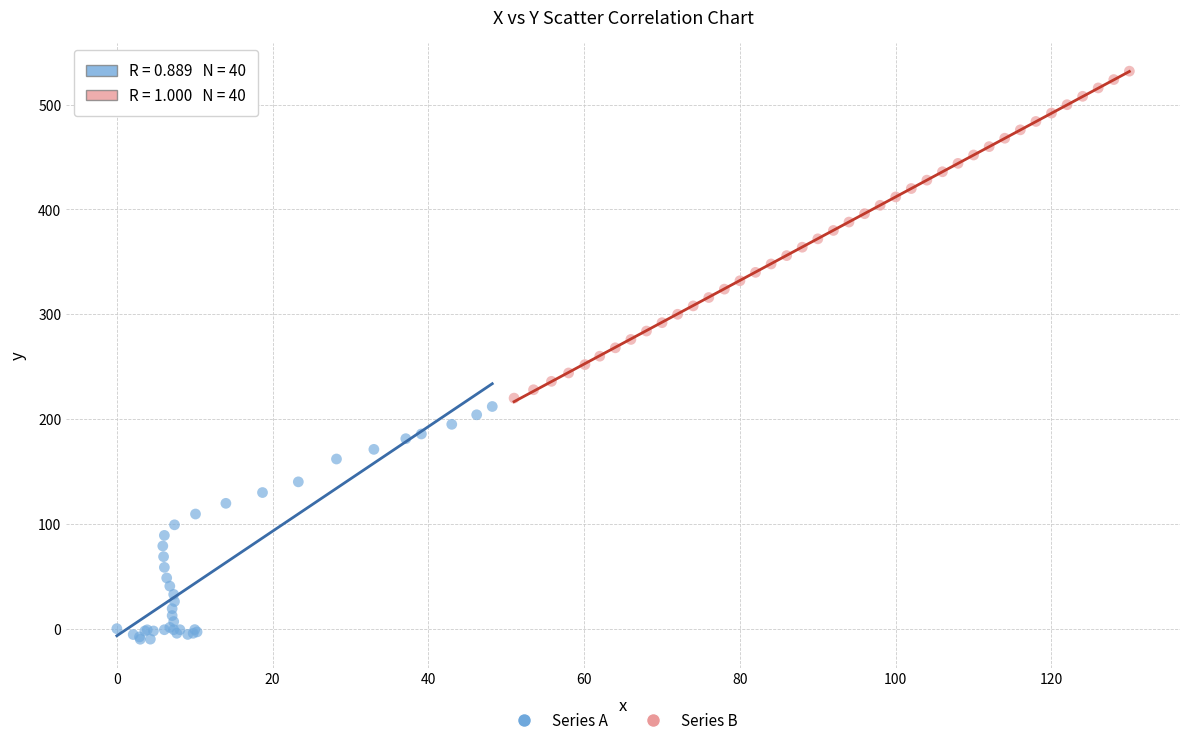

Which series has the largest Y range (max minus min)?

Series B